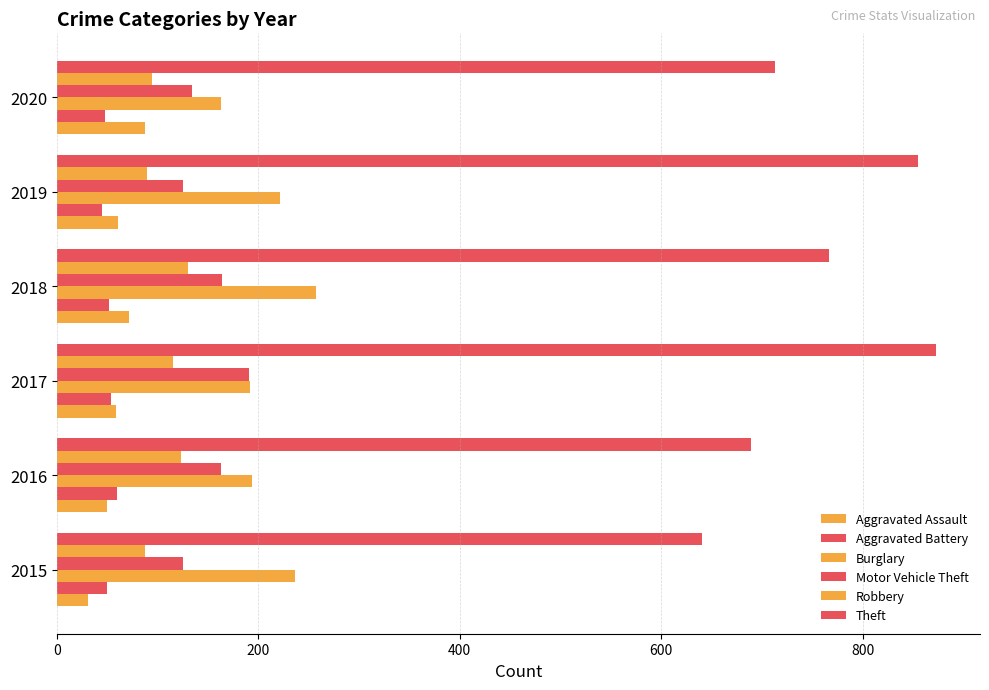

How many values in the Theft series are below 767?

3